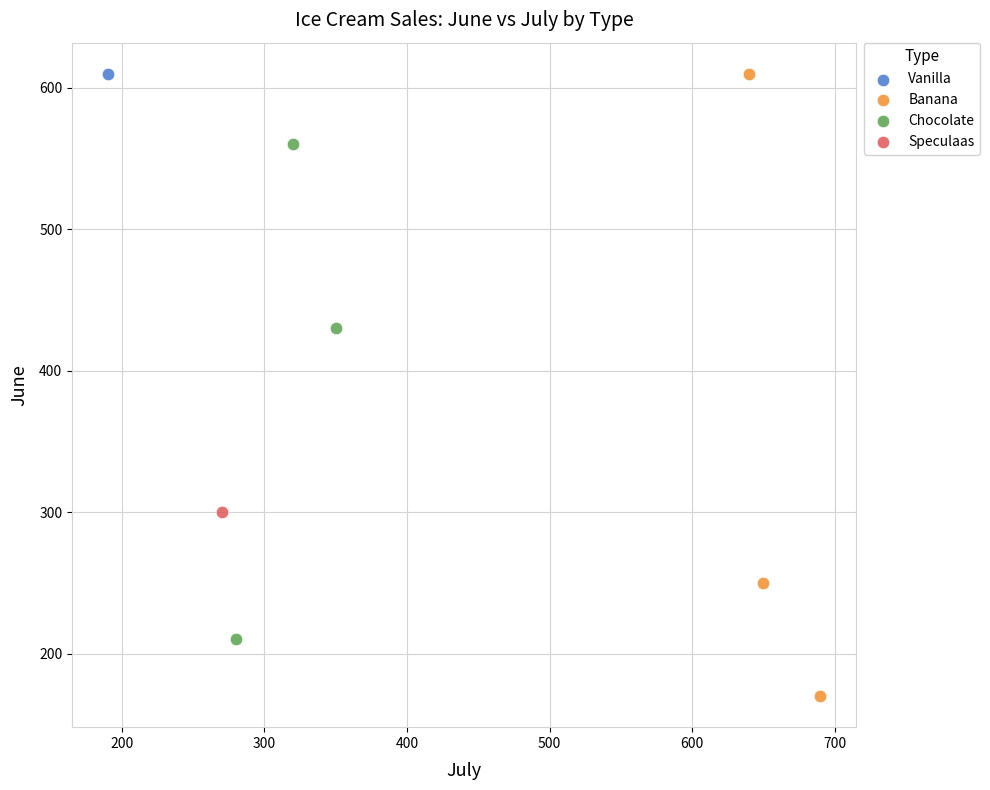

What are all the series names shown in the legend?

Vanilla, Banana, Chocolate, Speculaas